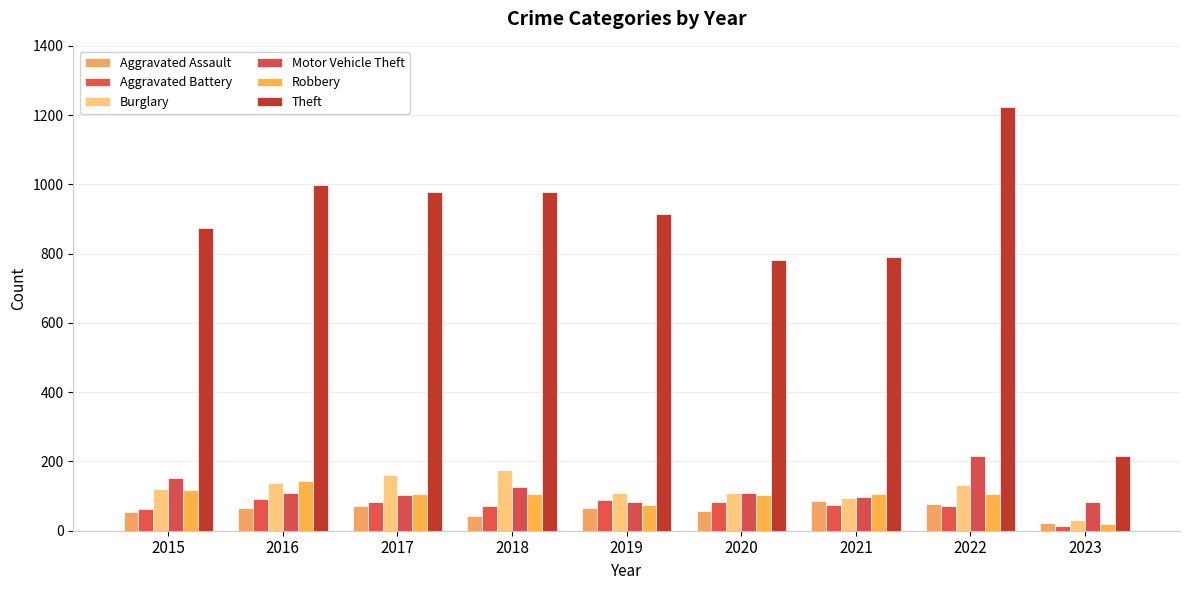

Which series has the widest spread of values?

Theft